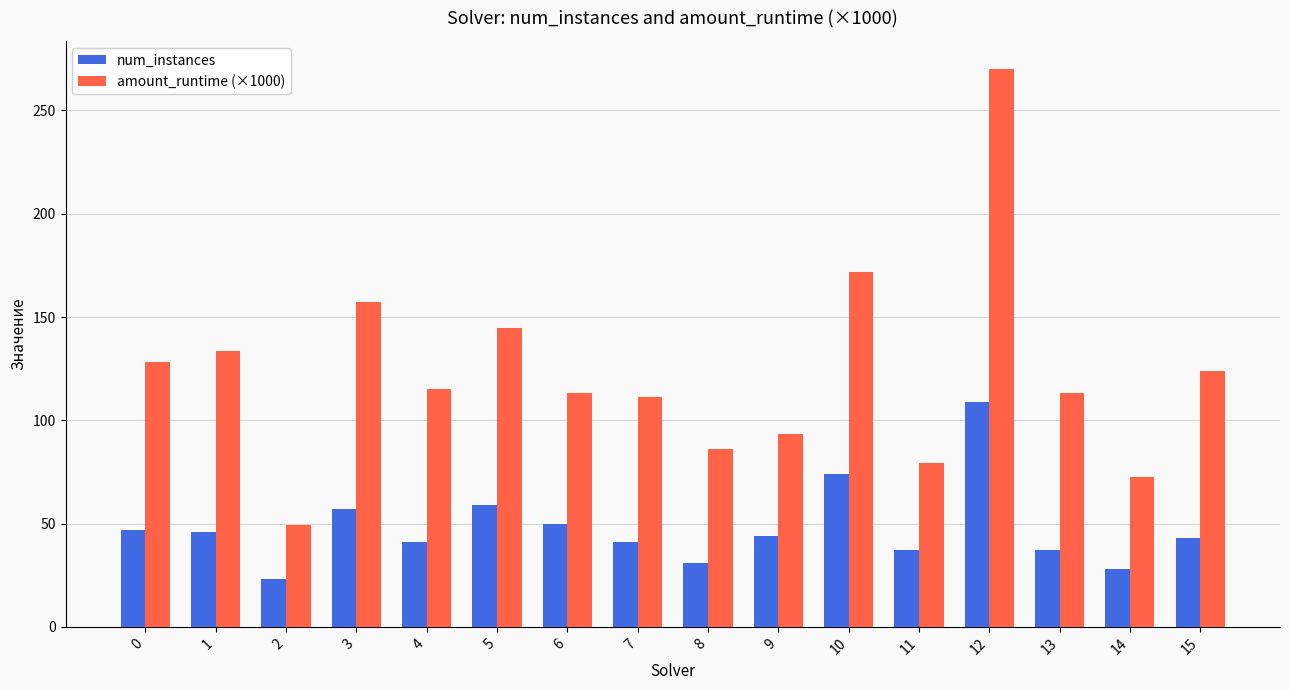

Which series has the largest total across all categories?

amount_runtime (×1000)